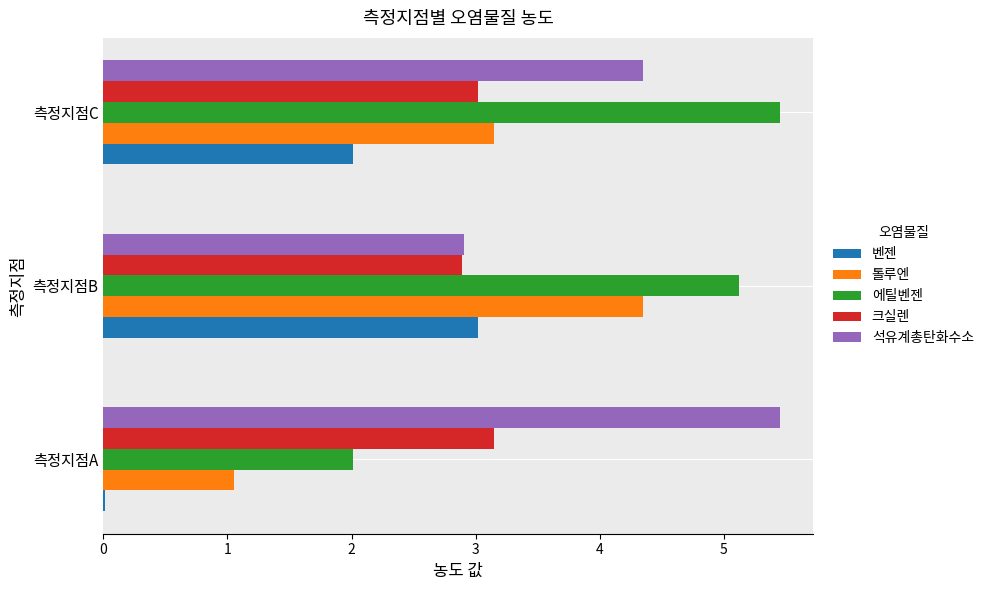

What is the total value across all series at 측정지점B?

18.3